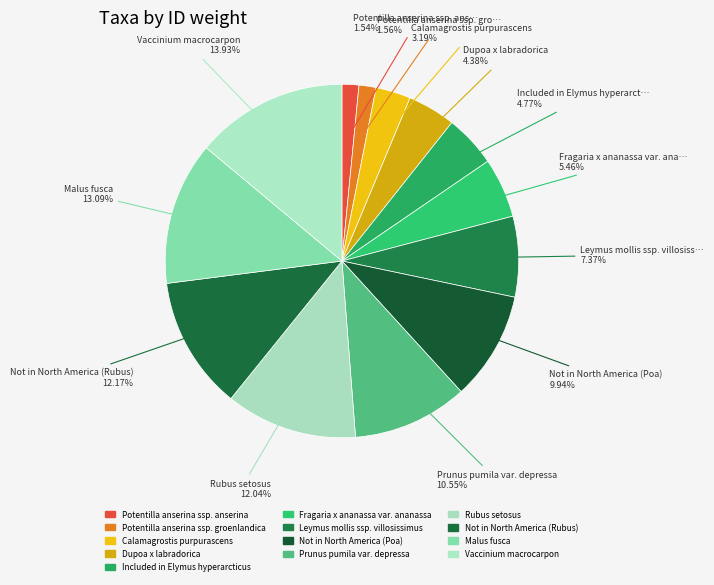

Is it true that Included in Elymus hyperarcticus is 1% of the pie?

False